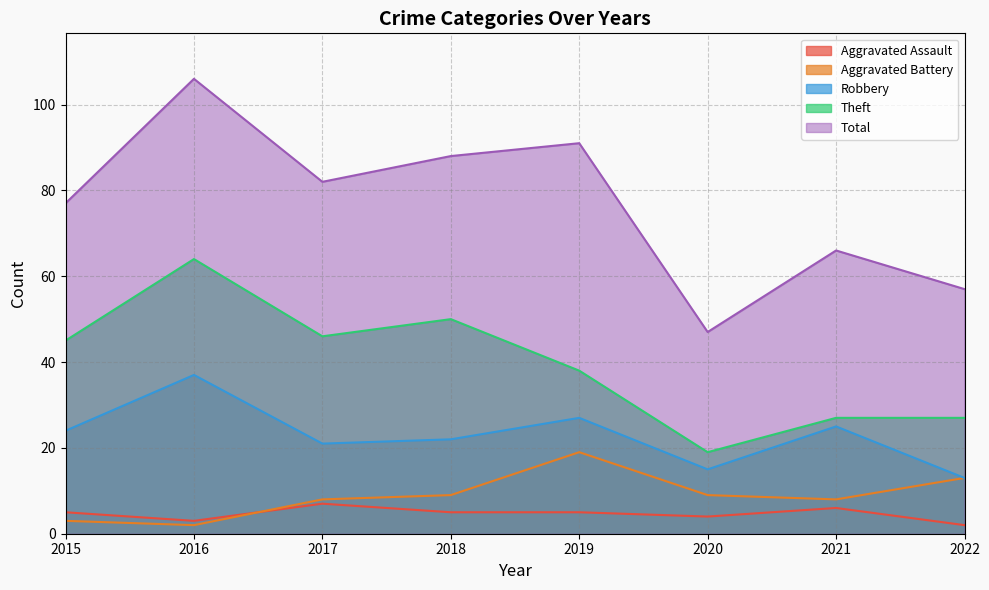

What is the average value of the Total series?

77